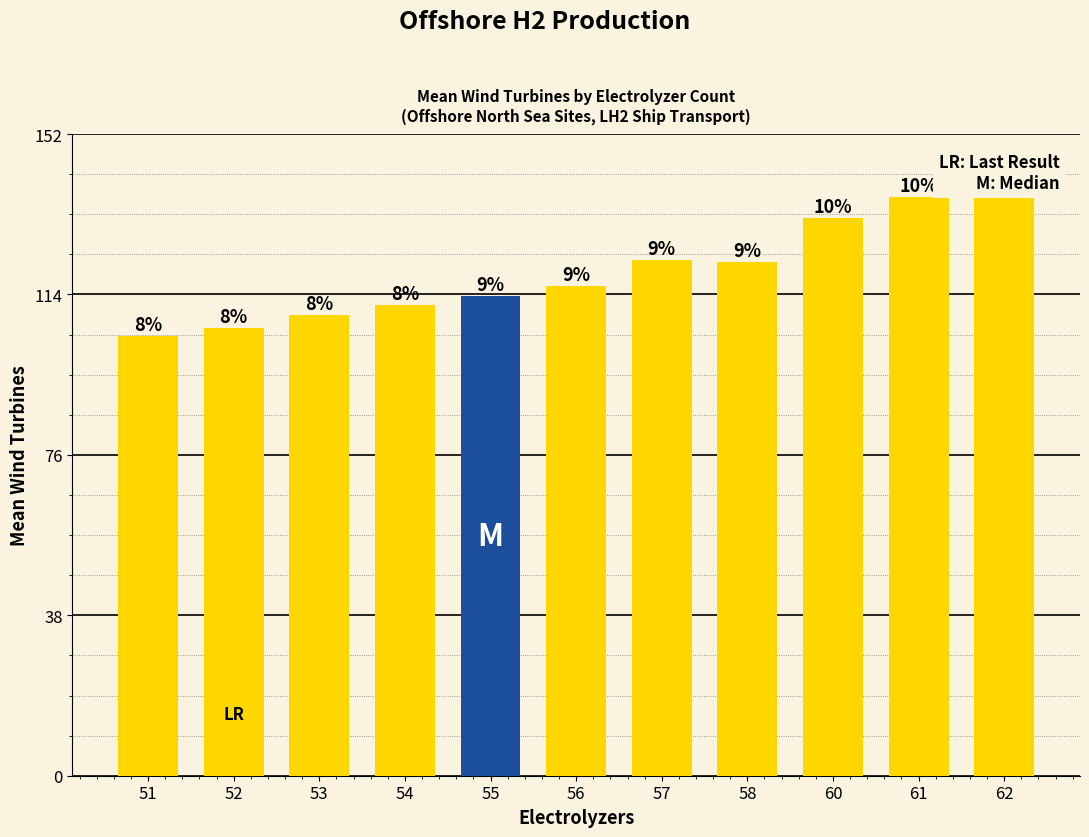

What is the greatest value displayed?

138.0